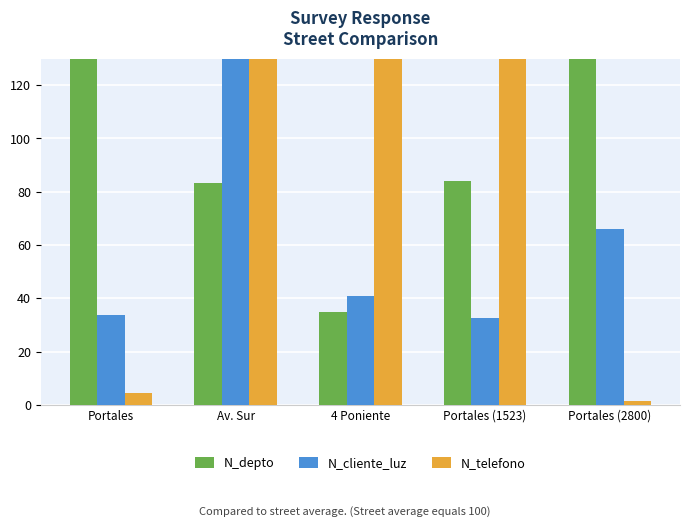

Count the number of data series in this chart.

3